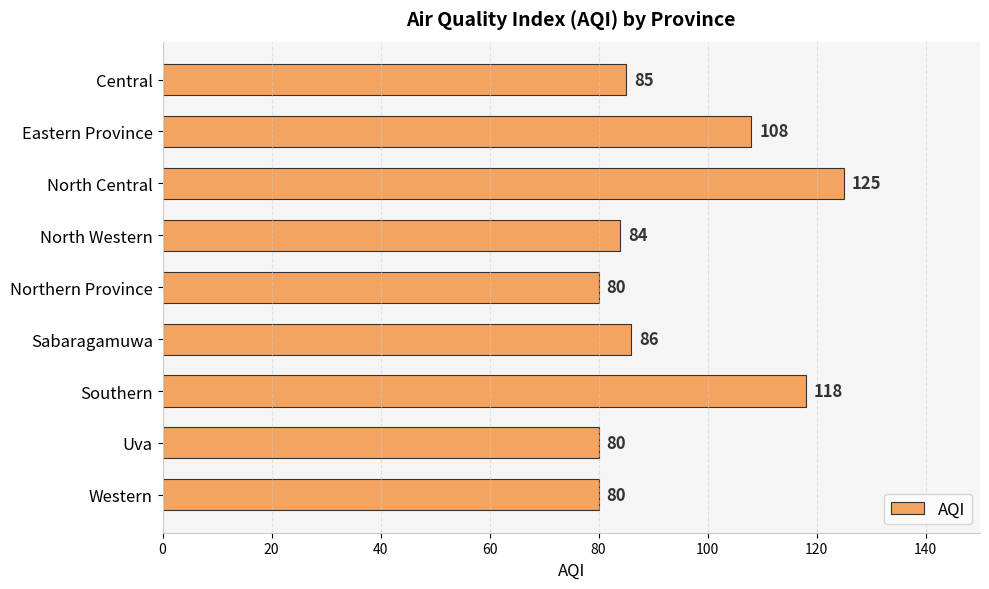

What is the smallest value displayed?

80